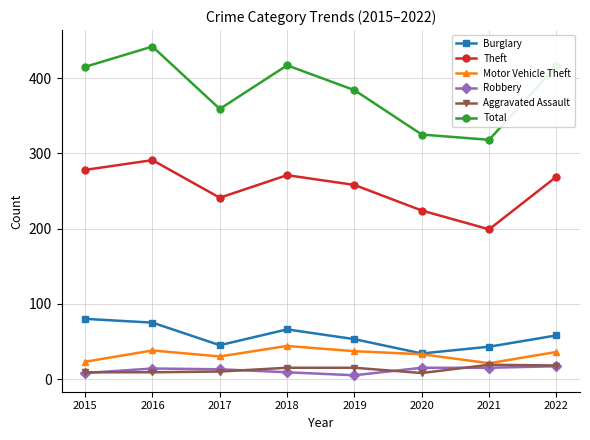

What is the sum of all Aggravated Assault values?

103